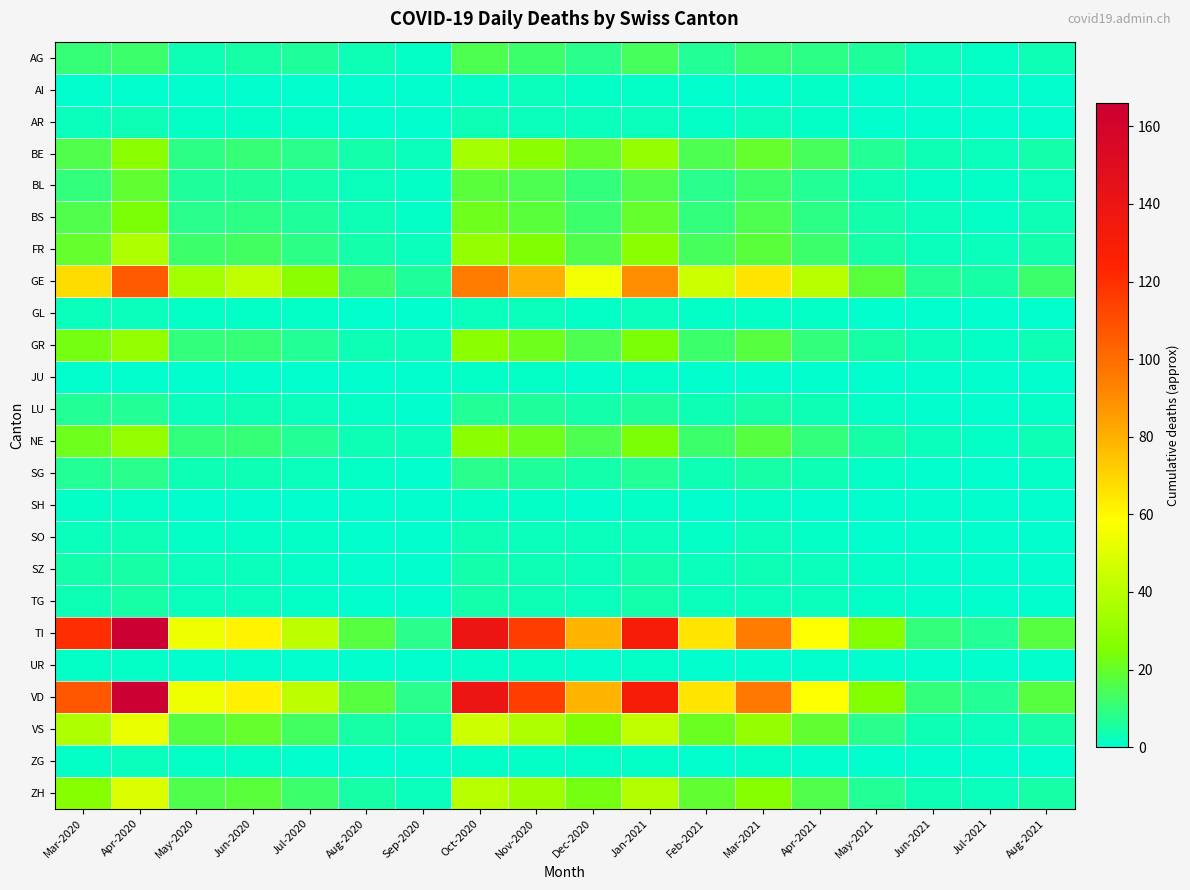

Reading left to right, transcribe all the data shown in this chart.

AG: Mar-2020=11	Apr-2020=12	May-2020=3	Jun-2020=5	Jul-2020=6	Aug-2020=3	Sep-2020=1	Oct-2020=15	Nov-2020=12	Dec-2020=8	Jan-2021=14	Feb-2021=7	Mar-2021=11	Apr-2021=9	May-2021=6	Jun-2021=2	Jul-2021=1	Aug-2021=3
AI: Mar-2020=0	Apr-2020=0	May-2020=0	Jun-2020=0	Jul-2020=0	Aug-2020=0	Sep-2020=0	Oct-2020=1	Nov-2020=2	Dec-2020=1	Jan-2021=1	Feb-2021=0	Mar-2021=0	Apr-2021=1	May-2021=0	Jun-2021=0	Jul-2021=0	Aug-2021=0
AR: Mar-2020=2	Apr-2020=3	May-2020=1	Jun-2020=1	Jul-2020=1	Aug-2020=0	Sep-2020=0	Oct-2020=3	Nov-2020=2	Dec-2020=2	Jan-2021=2	Feb-2021=1	Mar-2021=2	Apr-2021=1	May-2021=0	Jun-2021=0	Jul-2021=0	Aug-2021=0
BE: Mar-2020=16	Apr-2020=28	May-2020=9	Jun-2020=11	Jul-2020=8	Aug-2020=4	Sep-2020=2	Oct-2020=35	Nov-2020=28	Dec-2020=20	Jan-2021=30	Feb-2021=15	Mar-2021=20	Apr-2021=14	May-2021=7	Jun-2021=3	Jul-2021=2	Aug-2021=4
BL: Mar-2020=10	Apr-2020=19	May-2020=6	Jun-2020=6	Jul-2020=4	Aug-2020=2	Sep-2020=1	Oct-2020=18	Nov-2020=15	Dec-2020=10	Jan-2021=16	Feb-2021=8	Mar-2021=12	Apr-2021=7	May-2021=3	Jun-2021=1	Jul-2021=1	Aug-2021=2
BS: Mar-2020=16	Apr-2020=24	May-2020=8	Jun-2020=9	Jul-2020=6	Aug-2020=3	Sep-2020=1	Oct-2020=22	Nov-2020=18	Dec-2020=12	Jan-2021=20	Feb-2021=10	Mar-2021=15	Apr-2021=9	May-2021=4	Jun-2021=2	Jul-2021=1	Aug-2021=3
FR: Mar-2020=20	Apr-2020=37	May-2020=12	Jun-2020=13	Jul-2020=9	Aug-2020=4	Sep-2020=2	Oct-2020=30	Nov-2020=25	Dec-2020=16	Jan-2021=28	Feb-2021=14	Mar-2021=18	Apr-2021=12	May-2021=5	Jun-2021=2	Jul-2021=2	Aug-2021=4
GE: Mar-2020=68	Apr-2020=106	May-2020=35	Jun-2020=42	Jul-2020=28	Aug-2020=12	Sep-2020=6	Oct-2020=95	Nov-2020=80	Dec-2020=55	Jan-2021=90	Feb-2021=45	Mar-2021=65	Apr-2021=40	May-2021=18	Jun-2021=7	Jul-2021=5	Aug-2021=12
GL: Mar-2020=2	Apr-2020=2	May-2020=1	Jun-2020=1	Jul-2020=1	Aug-2020=0	Sep-2020=0	Oct-2020=2	Nov-2020=2	Dec-2020=1	Jan-2021=2	Feb-2021=1	Mar-2021=1	Apr-2021=1	May-2021=0	Jun-2021=0	Jul-2021=0	Aug-2021=0
GR: Mar-2020=23	Apr-2020=30	May-2020=10	Jun-2020=11	Jul-2020=7	Aug-2020=3	Sep-2020=2	Oct-2020=28	Nov-2020=22	Dec-2020=15	Jan-2021=24	Feb-2021=12	Mar-2021=17	Apr-2021=10	May-2021=5	Jun-2021=2	Jul-2021=1	Aug-2021=3
JU: Mar-2020=0	Apr-2020=0	May-2020=0	Jun-2020=0	Jul-2020=0	Aug-2020=0	Sep-2020=0	Oct-2020=1	Nov-2020=1	Dec-2020=0	Jan-2021=1	Feb-2021=0	Mar-2021=0	Apr-2021=0	May-2021=0	Jun-2021=0	Jul-2021=0	Aug-2021=0
LU: Mar-2020=7	Apr-2020=7	May-2020=2	Jun-2020=3	Jul-2020=2	Aug-2020=1	Sep-2020=0	Oct-2020=7	Nov-2020=6	Dec-2020=4	Jan-2021=6	Feb-2021=3	Mar-2021=5	Apr-2021=3	May-2021=1	Jun-2021=0	Jul-2021=0	Aug-2021=1
NE: Mar-2020=22	Apr-2020=30	May-2020=10	Jun-2020=11	Jul-2020=7	Aug-2020=3	Sep-2020=2	Oct-2020=28	Nov-2020=22	Dec-2020=15	Jan-2021=24	Feb-2021=12	Mar-2021=17	Apr-2021=10	May-2021=5	Jun-2021=2	Jul-2021=1	Aug-2021=3
SG: Mar-2020=7	Apr-2020=8	May-2020=3	Jun-2020=3	Jul-2020=2	Aug-2020=1	Sep-2020=0	Oct-2020=8	Nov-2020=6	Dec-2020=4	Jan-2021=7	Feb-2021=3	Mar-2021=5	Apr-2021=3	May-2021=1	Jun-2021=0	Jul-2021=0	Aug-2021=1
SH: Mar-2020=1	Apr-2020=1	May-2020=0	Jun-2020=0	Jul-2020=0	Aug-2020=0	Sep-2020=0	Oct-2020=1	Nov-2020=1	Dec-2020=0	Jan-2021=1	Feb-2021=0	Mar-2021=1	Apr-2021=0	May-2021=0	Jun-2021=0	Jul-2021=0	Aug-2021=0
SO: Mar-2020=2	Apr-2020=3	May-2020=1	Jun-2020=1	Jul-2020=1	Aug-2020=0	Sep-2020=0	Oct-2020=3	Nov-2020=2	Dec-2020=2	Jan-2021=2	Feb-2021=1	Mar-2021=2	Apr-2021=1	May-2021=0	Jun-2021=0	Jul-2021=0	Aug-2021=0
SZ: Mar-2020=4	Apr-2020=5	May-2020=2	Jun-2020=2	Jul-2020=1	Aug-2020=0	Sep-2020=0	Oct-2020=4	Nov-2020=3	Dec-2020=2	Jan-2021=4	Feb-2021=2	Mar-2021=3	Apr-2021=2	May-2021=1	Jun-2021=0	Jul-2021=0	Aug-2021=0
TG: Mar-2020=3	Apr-2020=5	May-2020=2	Jun-2020=2	Jul-2020=1	Aug-2020=0	Sep-2020=0	Oct-2020=4	Nov-2020=3	Dec-2020=2	Jan-2021=4	Feb-2021=2	Mar-2021=2	Apr-2021=2	May-2021=1	Jun-2021=0	Jul-2021=0	Aug-2021=0
TI: Mar-2020=120	Apr-2020=165	May-2020=54	Jun-2020=61	Jul-2020=41	Aug-2020=17	Sep-2020=8	Oct-2020=139	Nov-2020=115	Dec-2020=79	Jan-2021=131	Feb-2021=65	Mar-2021=95	Apr-2021=58	May-2021=26	Jun-2021=10	Jul-2021=7	Aug-2021=17
UR: Mar-2020=1	Apr-2020=1	May-2020=0	Jun-2020=0	Jul-2020=0	Aug-2020=0	Sep-2020=0	Oct-2020=1	Nov-2020=1	Dec-2020=0	Jan-2021=1	Feb-2021=0	Mar-2021=0	Apr-2021=0	May-2021=0	Jun-2021=0	Jul-2021=0	Aug-2021=0
VD: Mar-2020=107	Apr-2020=166	May-2020=54	Jun-2020=62	Jul-2020=41	Aug-2020=17	Sep-2020=8	Oct-2020=140	Nov-2020=115	Dec-2020=79	Jan-2021=131	Feb-2021=65	Mar-2021=96	Apr-2021=58	May-2021=26	Jun-2021=10	Jul-2021=7	Aug-2021=17
VS: Mar-2020=37	Apr-2020=53	May-2020=17	Jun-2020=20	Jul-2020=13	Aug-2020=5	Sep-2020=3	Oct-2020=45	Nov-2020=37	Dec-2020=25	Jan-2021=42	Feb-2021=21	Mar-2021=30	Apr-2021=19	May-2021=8	Jun-2021=3	Jul-2021=2	Aug-2021=5
ZG: Mar-2020=1	Apr-2020=2	May-2020=1	Jun-2020=1	Jul-2020=0	Aug-2020=0	Sep-2020=0	Oct-2020=1	Nov-2020=1	Dec-2020=1	Jan-2021=1	Feb-2021=0	Mar-2021=1	Apr-2021=0	May-2021=0	Jun-2021=0	Jul-2021=0	Aug-2021=0
ZH: Mar-2020=27	Apr-2020=48	May-2020=16	Jun-2020=18	Jul-2020=12	Aug-2020=5	Sep-2020=2	Oct-2020=40	Nov-2020=33	Dec-2020=23	Jan-2021=38	Feb-2021=19	Mar-2021=27	Apr-2021=16	May-2021=7	Jun-2021=3	Jul-2021=2	Aug-2021=5